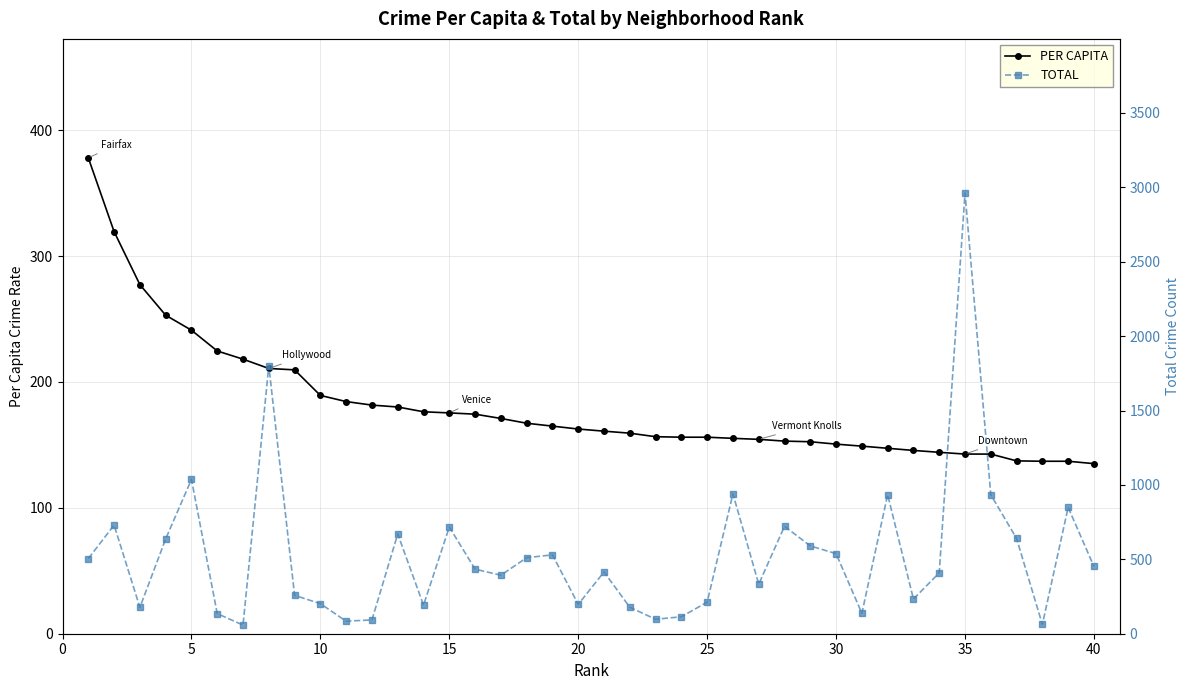

How many data points in TOTAL are less than 434?

20